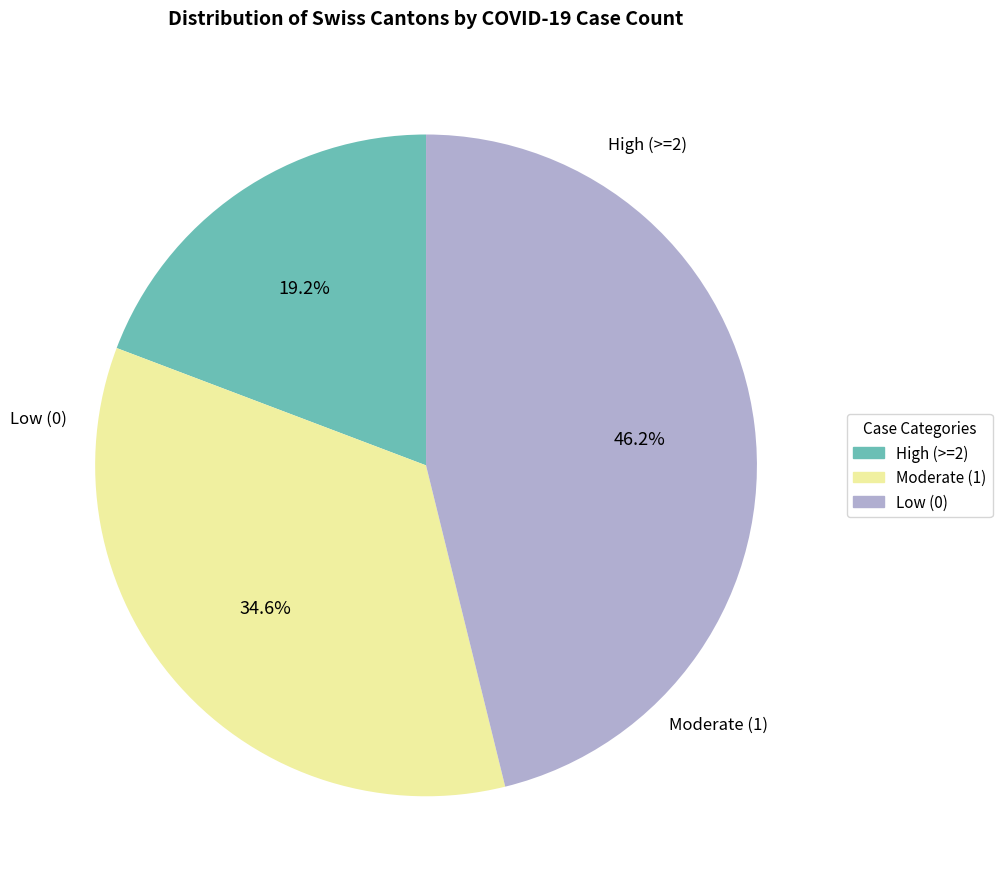

Is there any slice that represents more than half of the pie?

No